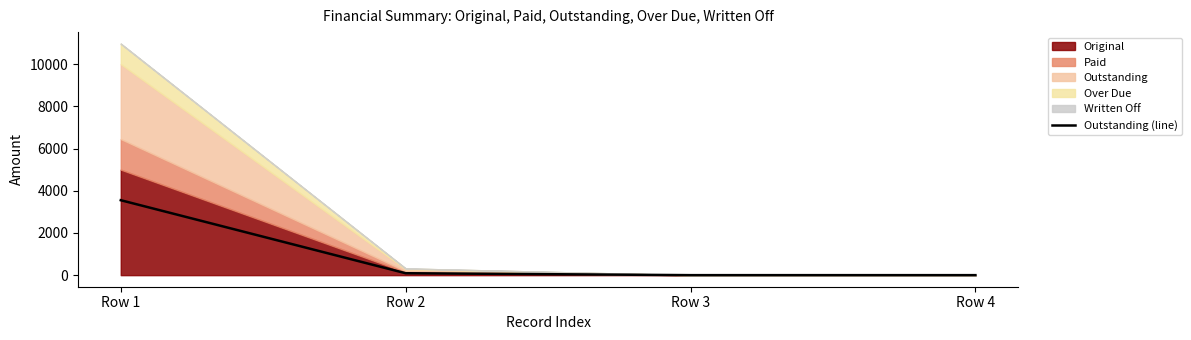

What is the difference between the maximum and minimum values?

3551.0